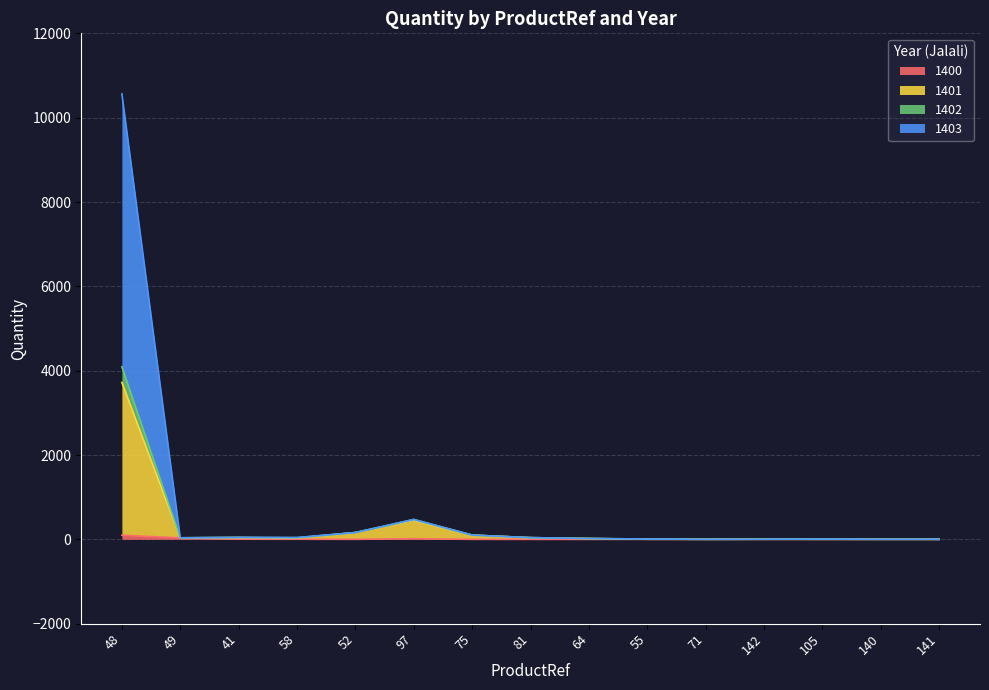

True or false: 1402 and 1403 cross at least once.

False